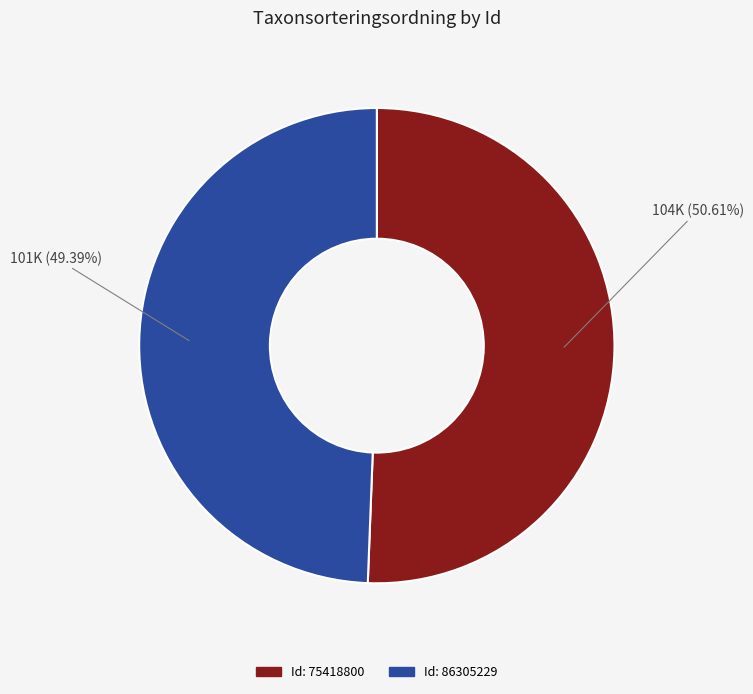

Is there a majority slice in this chart?

Yes